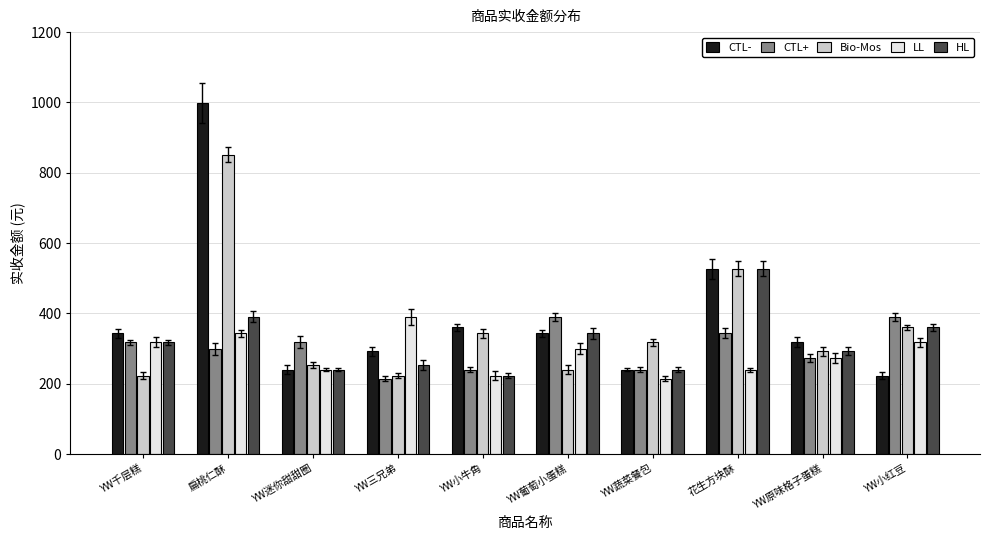

What is the total value across all series at YW原味格子蛋糕?

1448.5